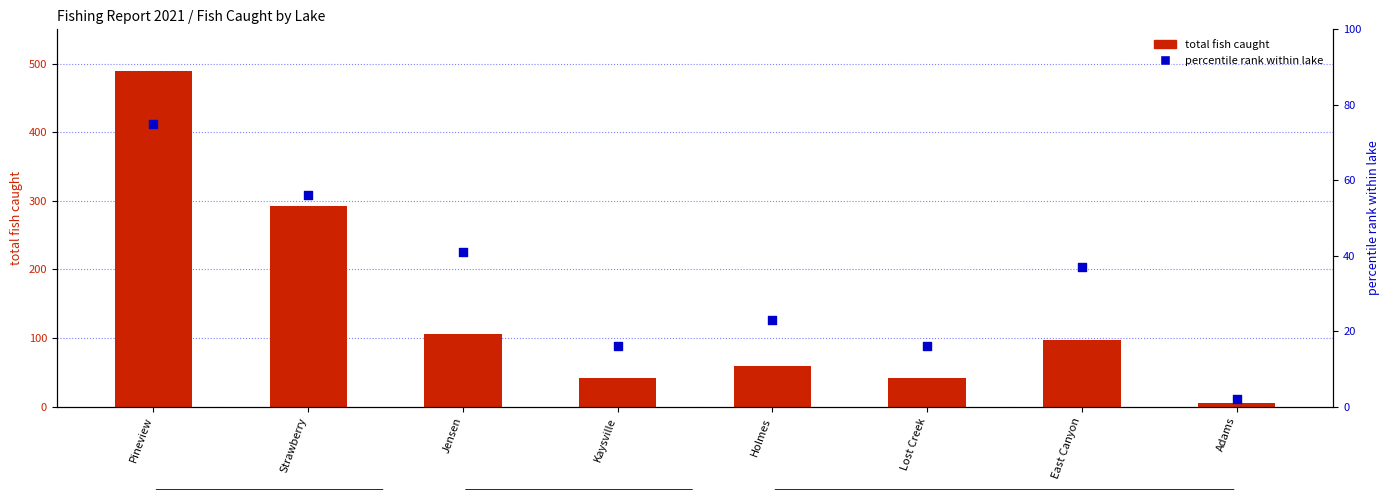

Which series reaches the maximum Y coordinate?

total fish caught